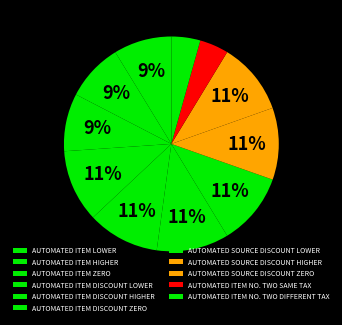

Rank the categories by value from highest to lowest.

AUTOMATED SOURCE DISCOUNT LOWER, AUTOMATED ITEM DISCOUNT LOWER, AUTOMATED ITEM DISCOUNT ZERO, AUTOMATED SOURCE DISCOUNT ZERO, AUTOMATED ITEM DISCOUNT HIGHER, AUTOMATED SOURCE DISCOUNT HIGHER, AUTOMATED ITEM LOWER, AUTOMATED ITEM ZERO, AUTOMATED ITEM HIGHER, AUTOMATED ITEM NO. TWO SAME TAX, AUTOMATED ITEM NO. TWO DIFFERENT TAX